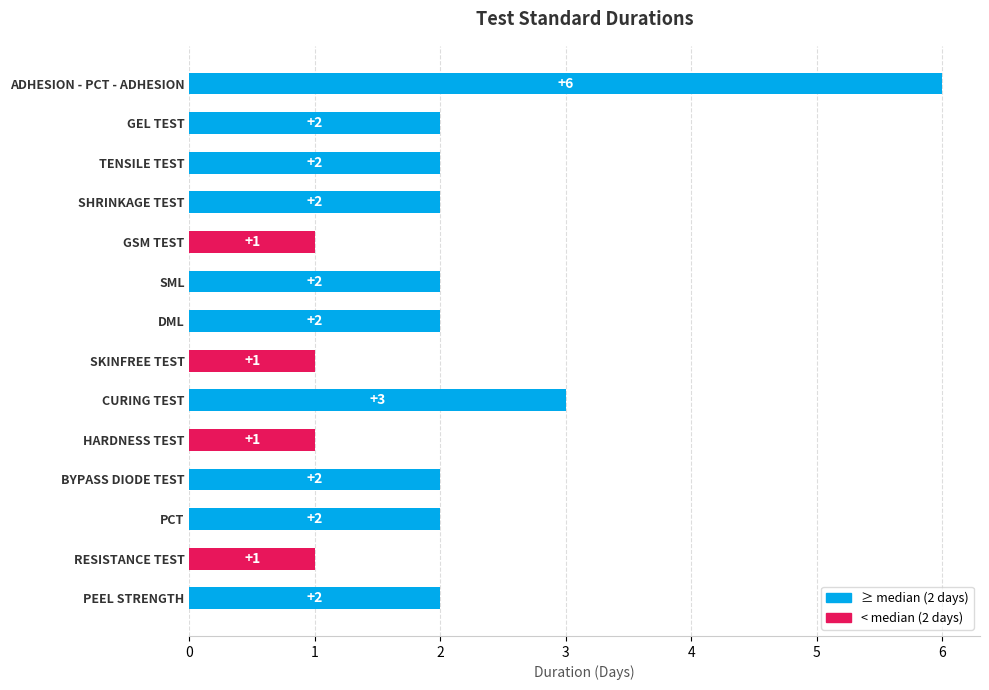

Reading top to bottom, transcribe all the data shown in this chart.

ADHESION - PCT - ADHESION=6	GEL TEST=2	TENSILE TEST=2	SHRINKAGE TEST=2	GSM TEST=1	SML=2	DML=2	SKINFREE TEST=1	CURING TEST=3	HARDNESS TEST=1	BYPASS DIODE TEST=2	PCT=2	RESISTANCE TEST=1	PEEL STRENGTH=2